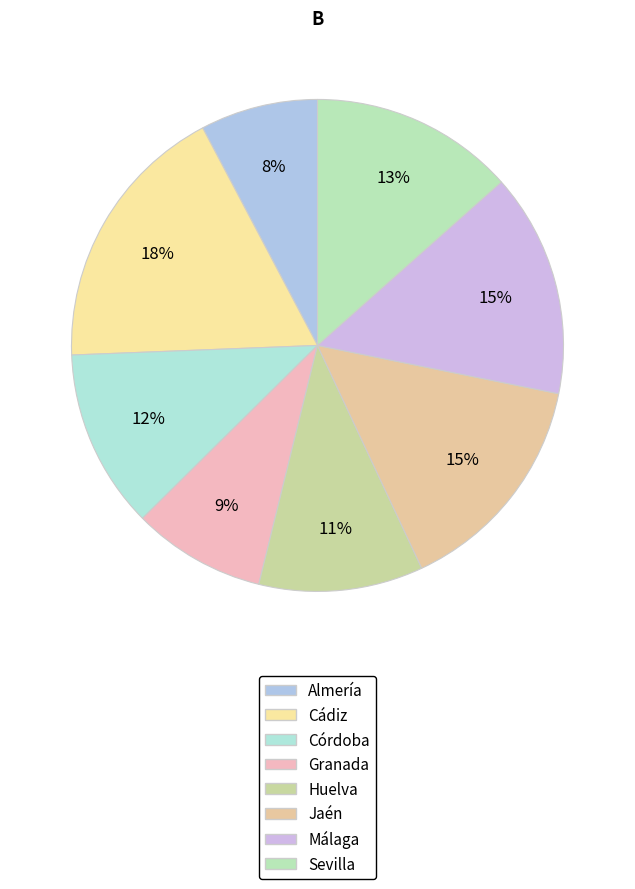

Which category has the smallest portion of the pie?

Almería